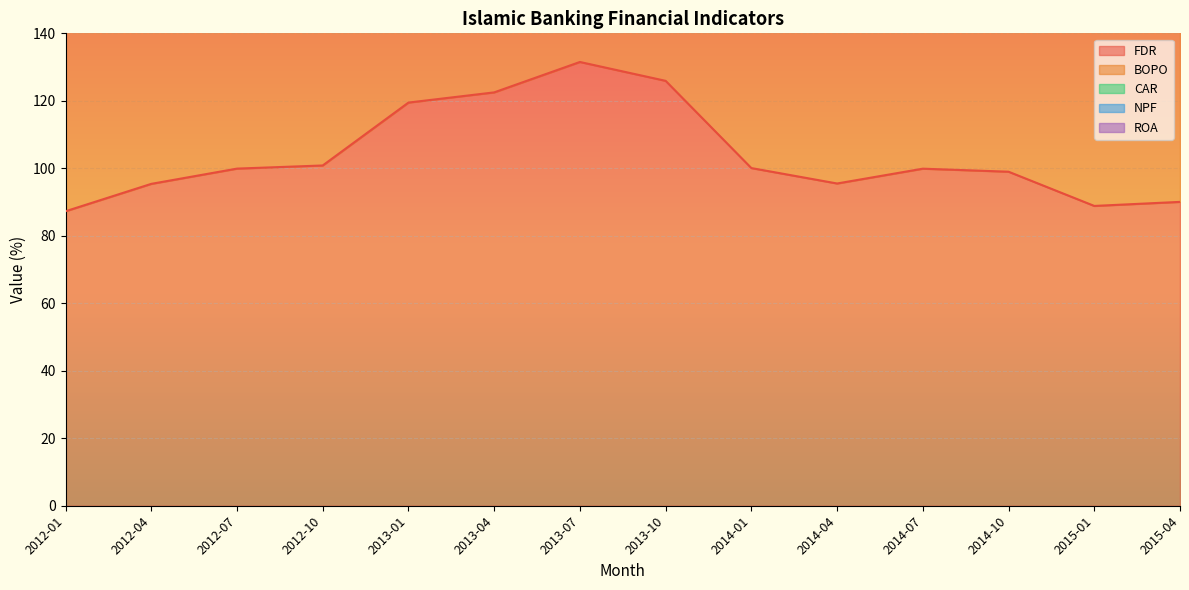

Does the chart display data point markers on the line(s)?

No